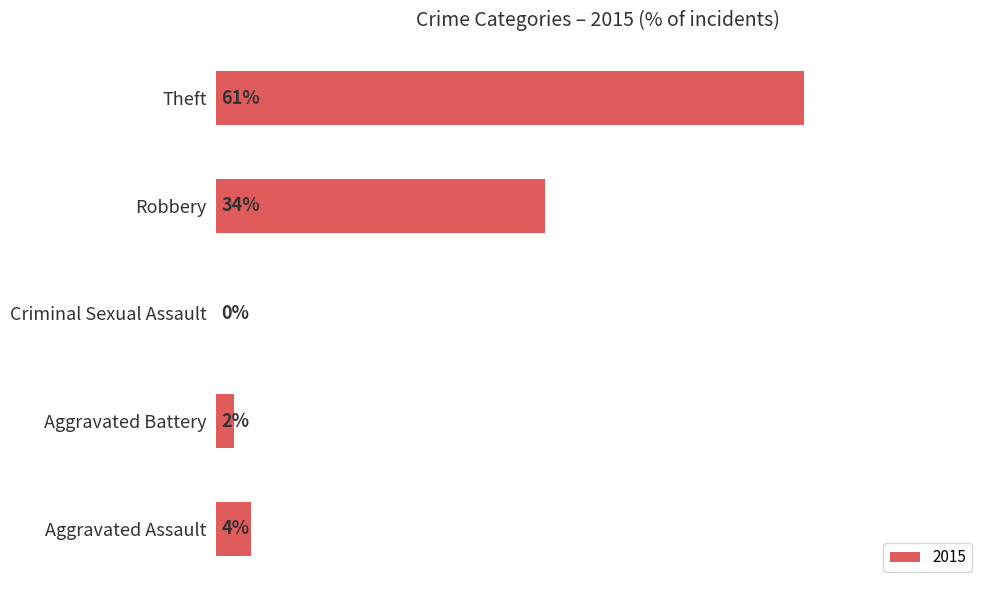

Between Theft and Robbery, which is larger?

Theft